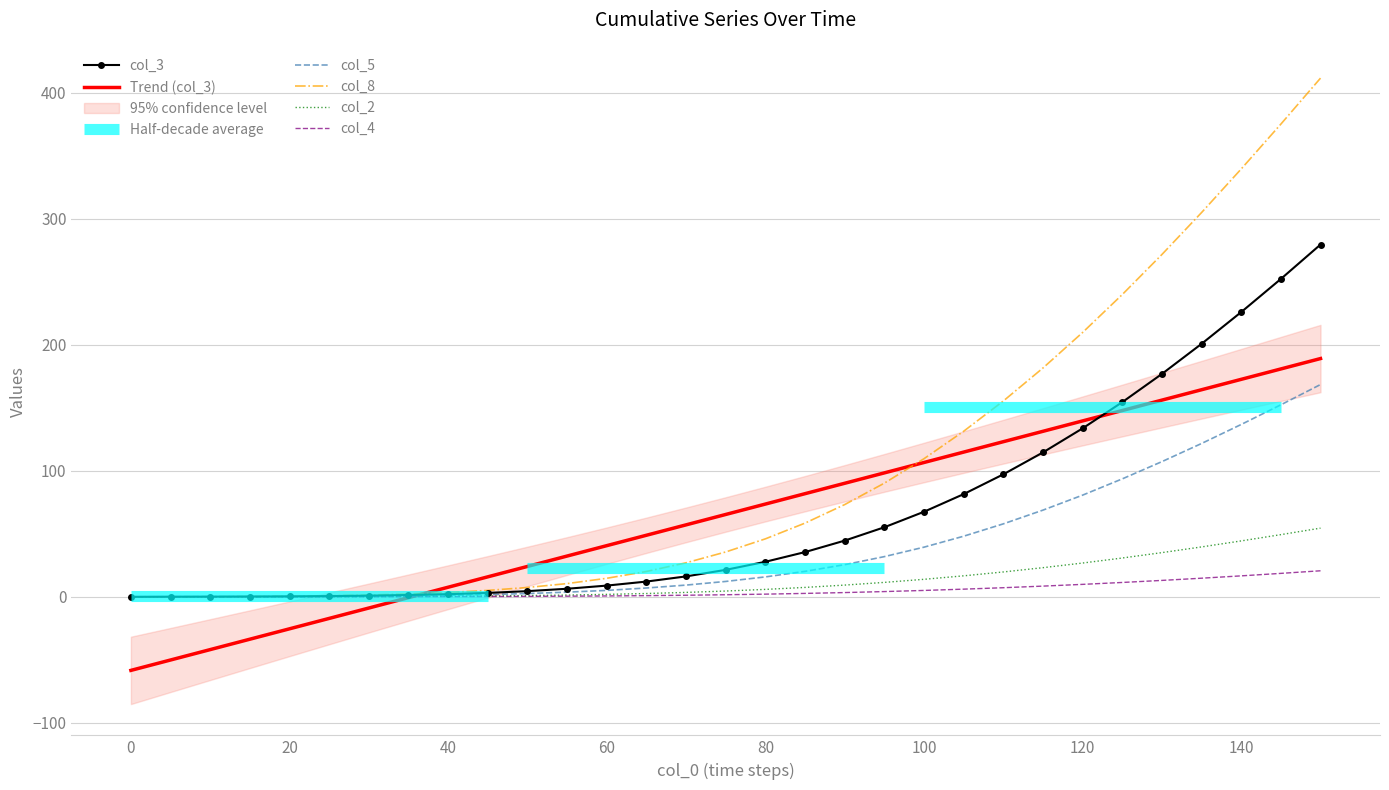

Is this an area chart (filled region under the line)?

No